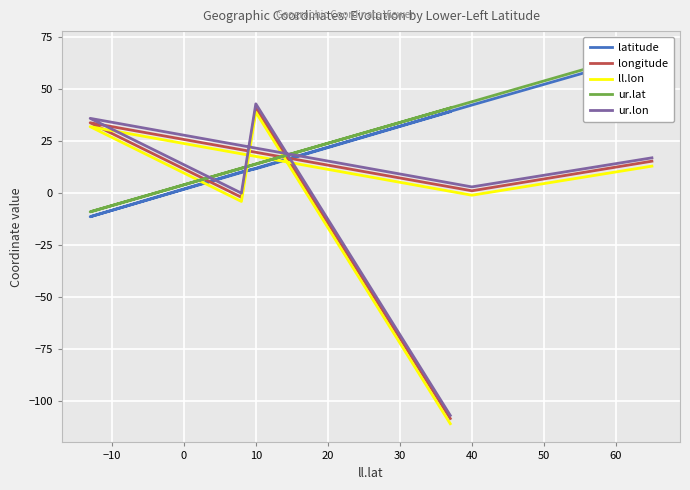

Which series ends up on top after the final intersection of ll.lon and latitude?

latitude